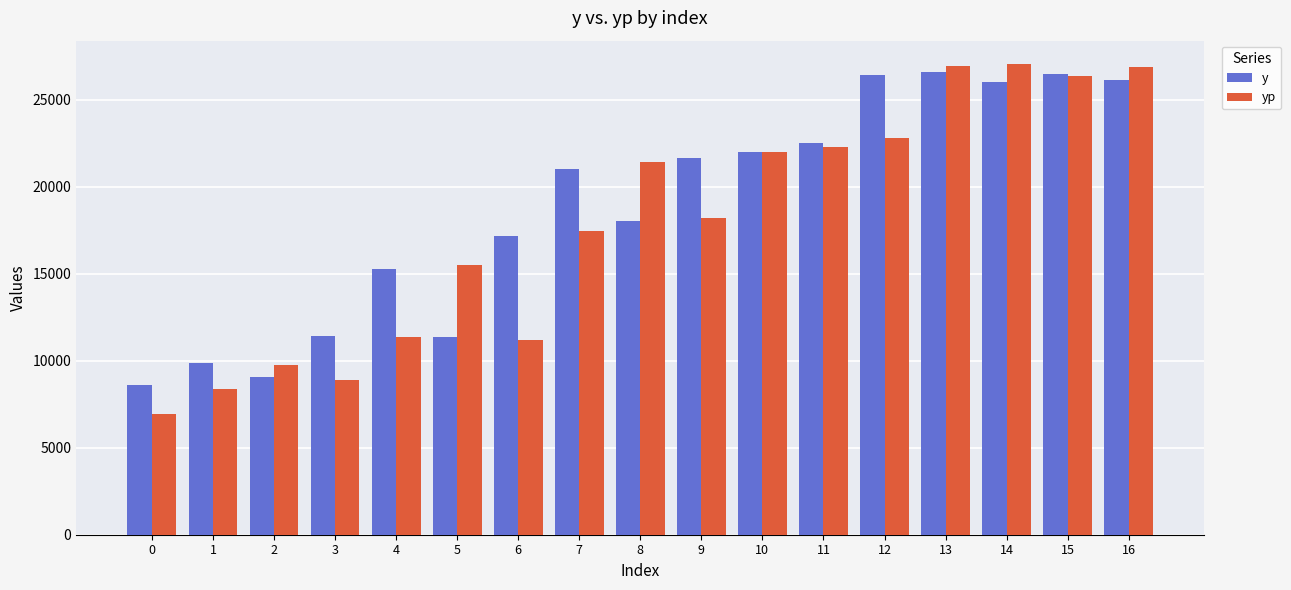

Which series has the largest range (max minus min)?

yp